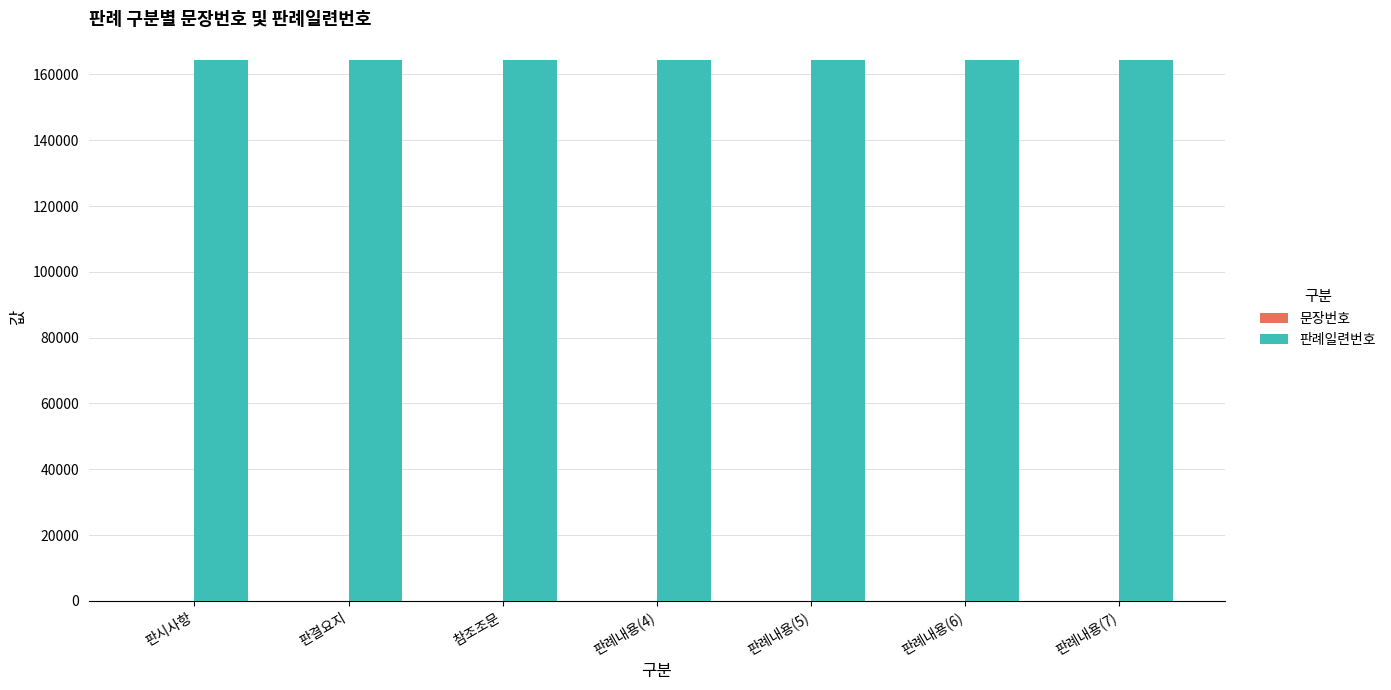

What is the highest value of the 판례일련번호 series?

164271